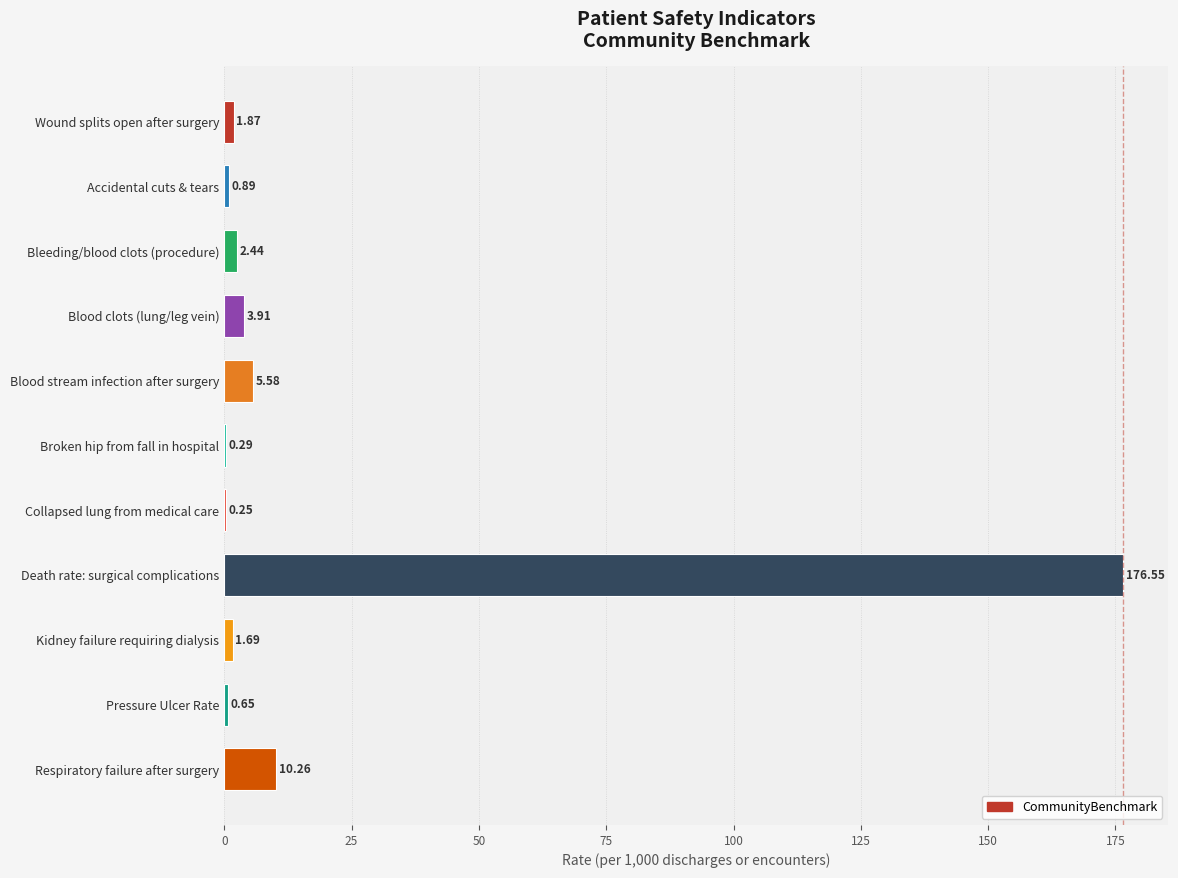

How many categories are shown in the chart?

11